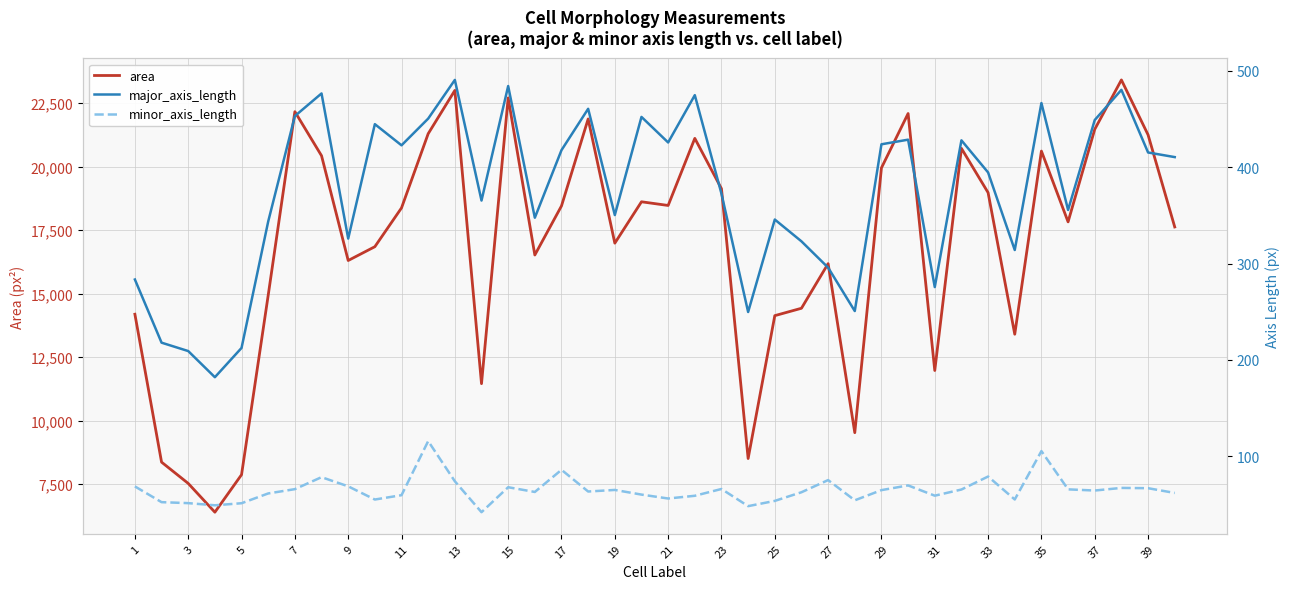

At how many categories does at least one series exceed 3279?

40